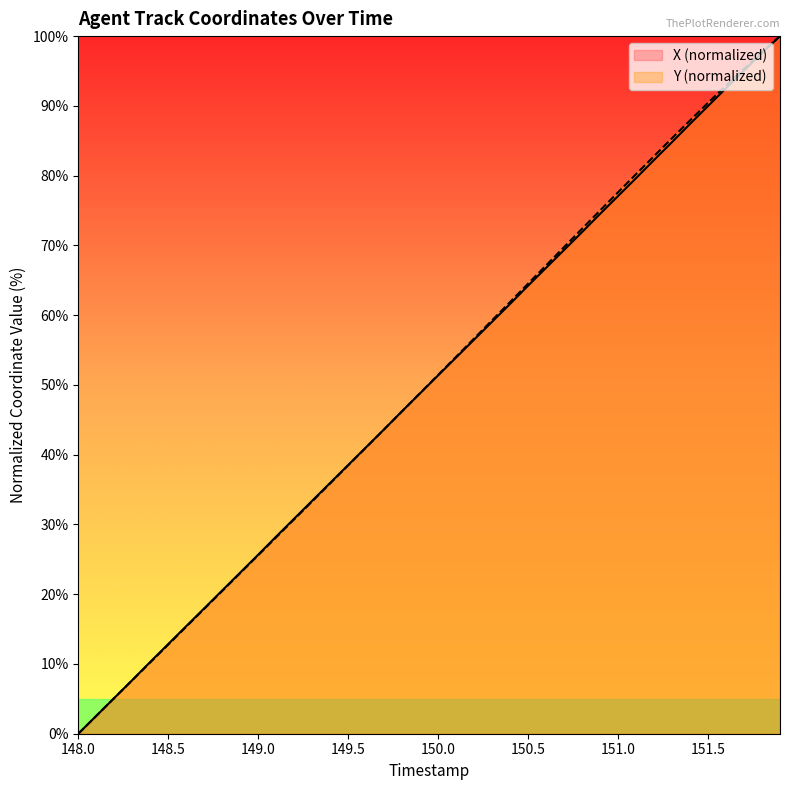

True or false: Y has more than 0 interior local peaks.

False